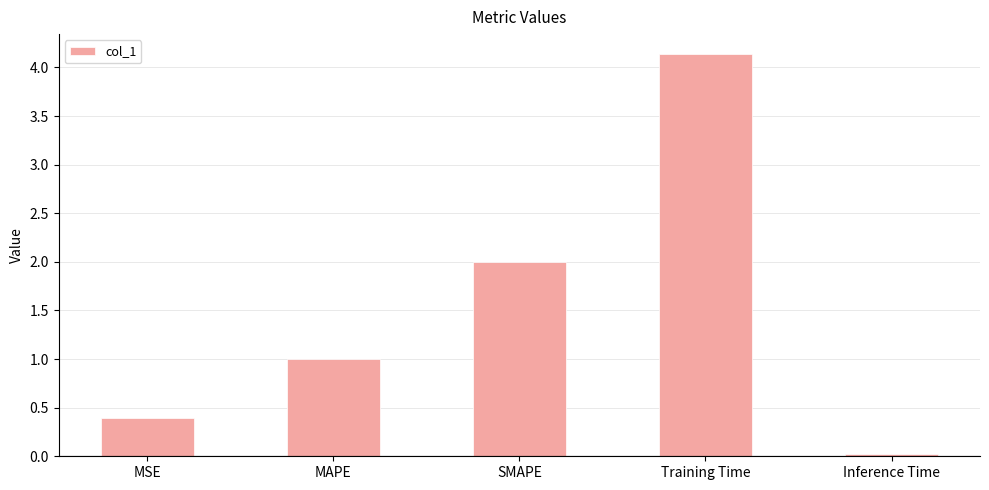

What value does the data have at Training Time?

4.1